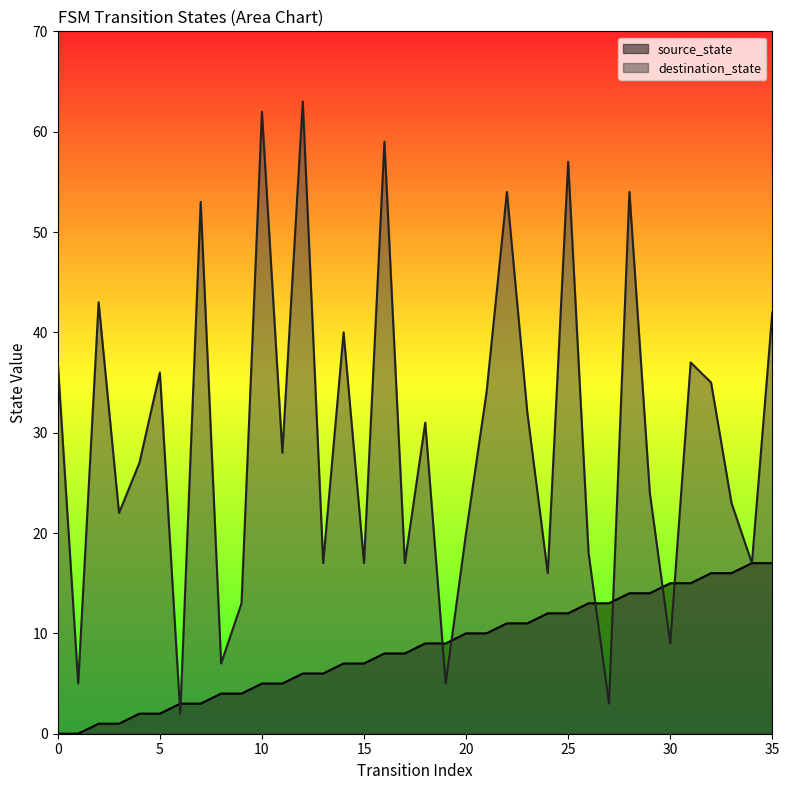

True or false: source_state has a value of 8 at 31.

False